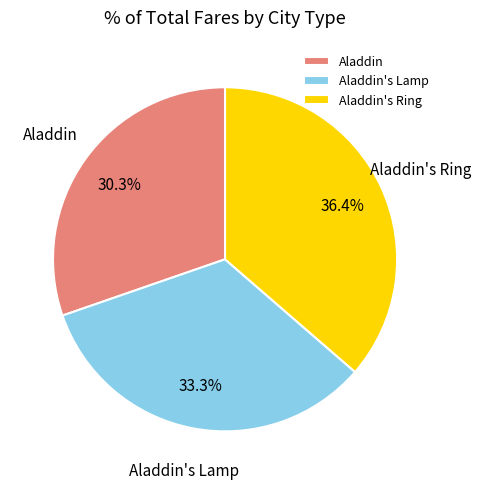

What is the largest slice in the pie chart?

Aladdin's Ring